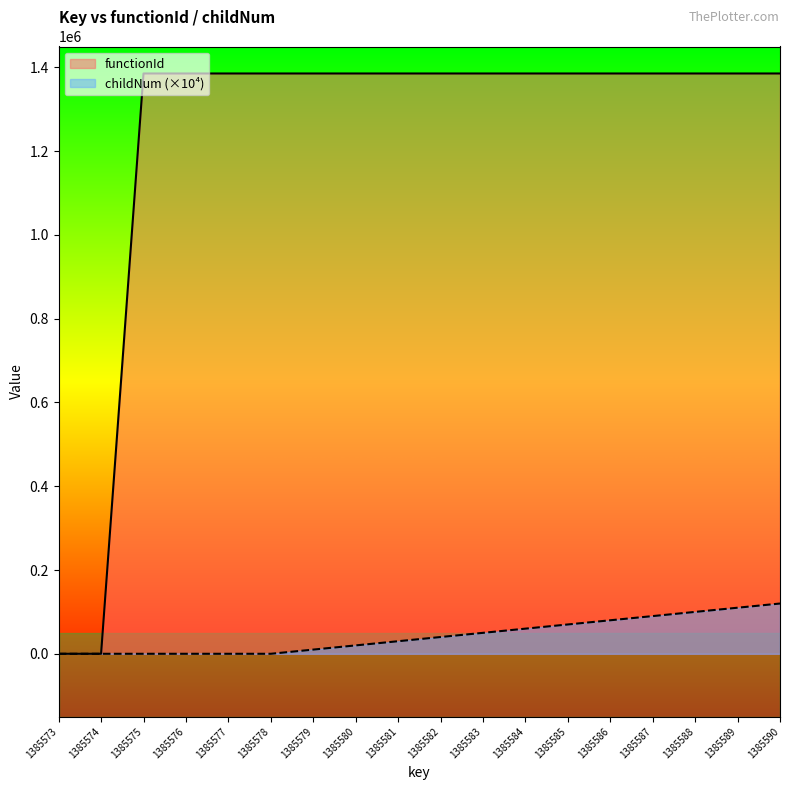

True or false: childNum has more than 2 interior local peaks.

False